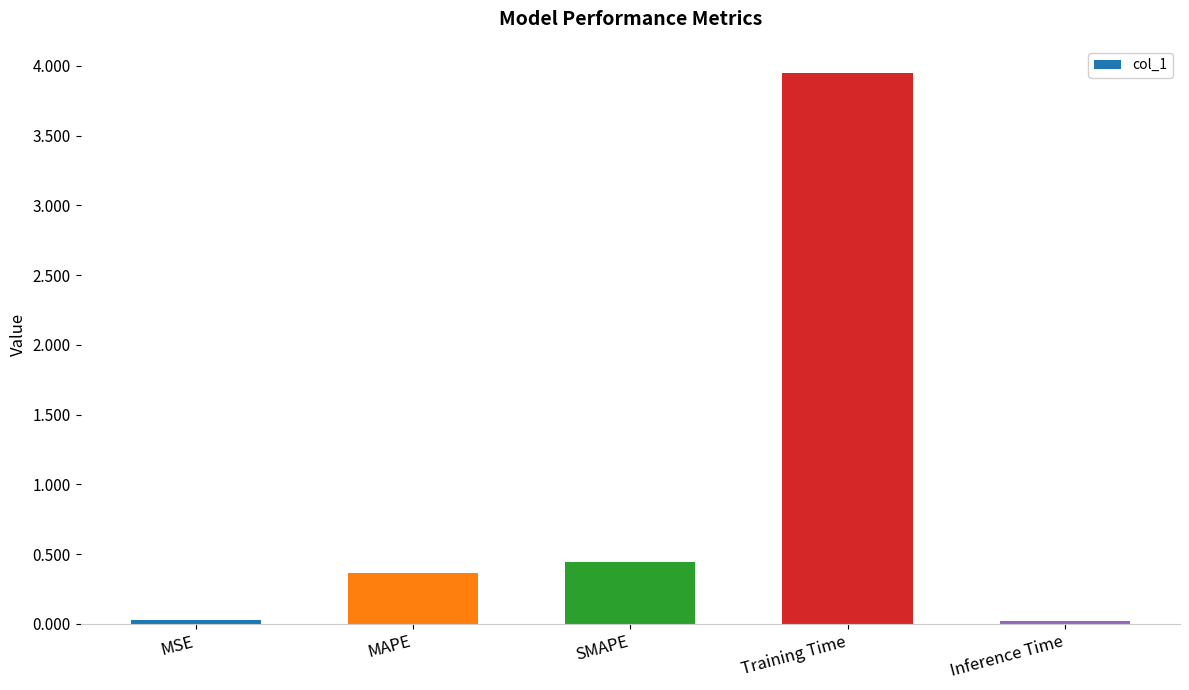

Which has a higher value, Training Time or MAPE?

Training Time